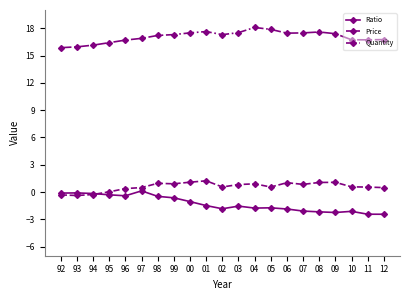

What is the maximum value for Price?

1.2